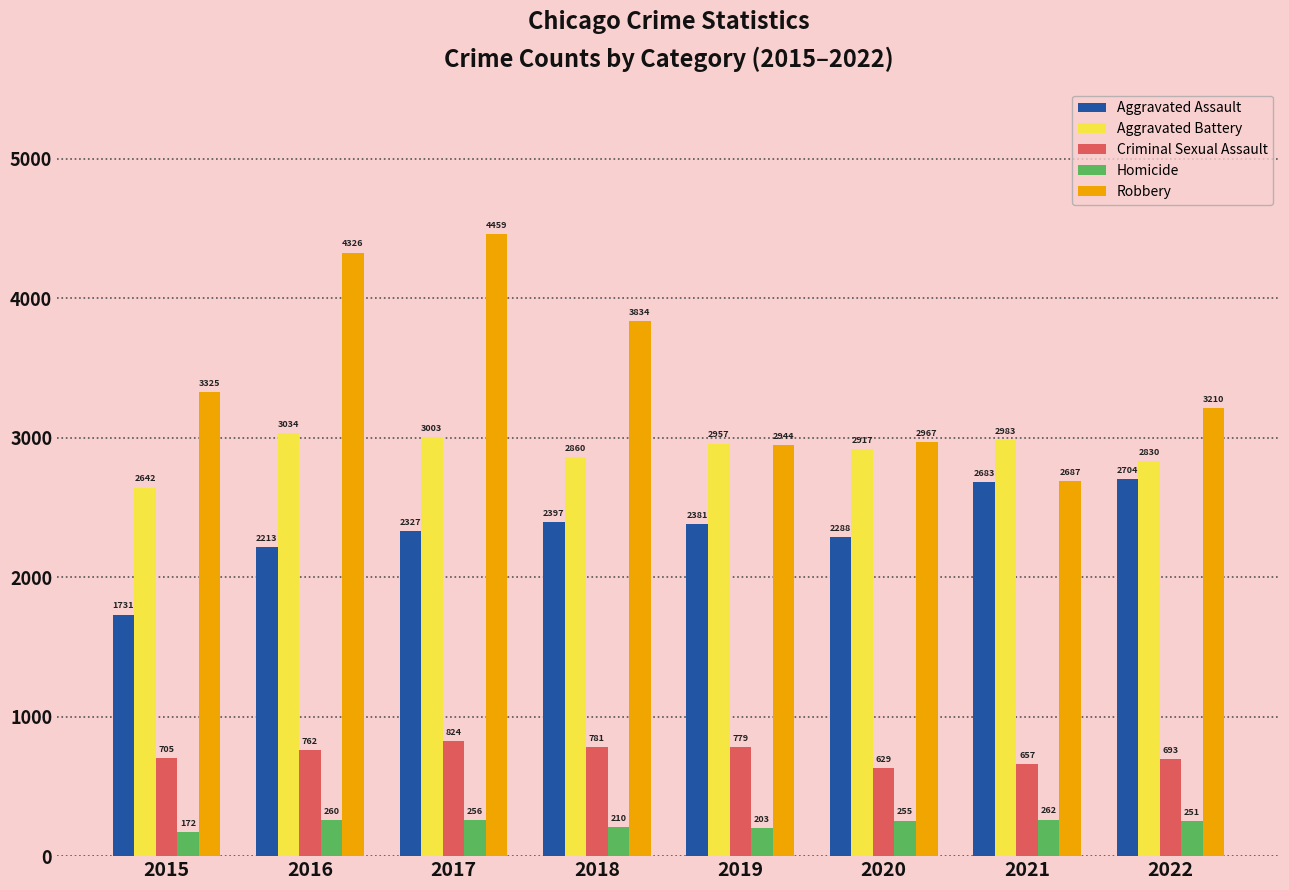

What are all the series names shown in the legend?

Aggravated Assault, Aggravated Battery, Criminal Sexual Assault, Homicide, Robbery